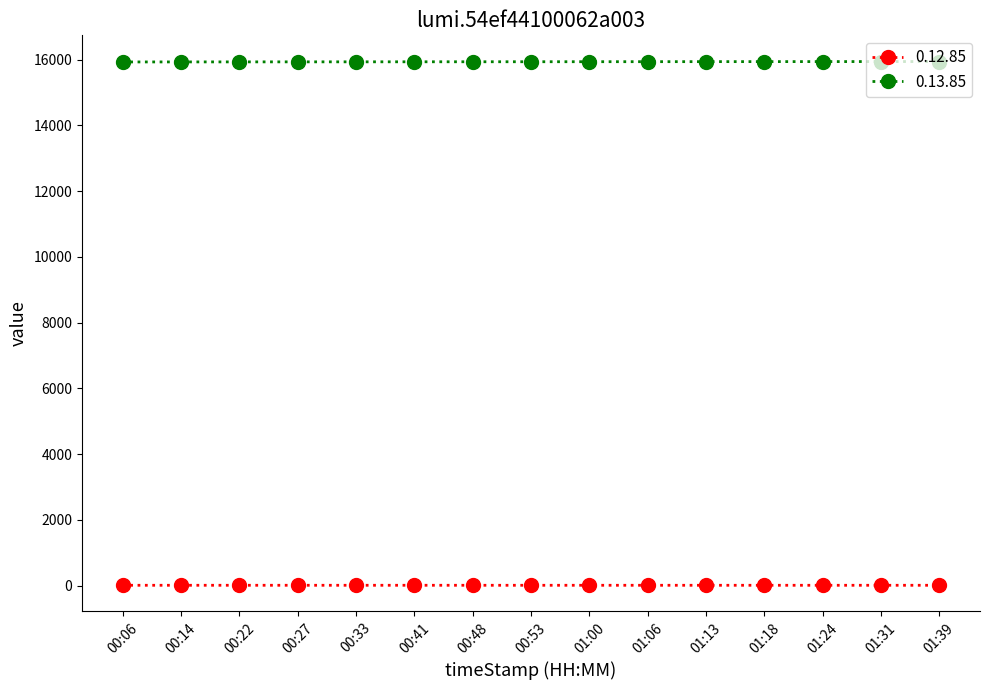

Does the chart have visible grid lines?

No